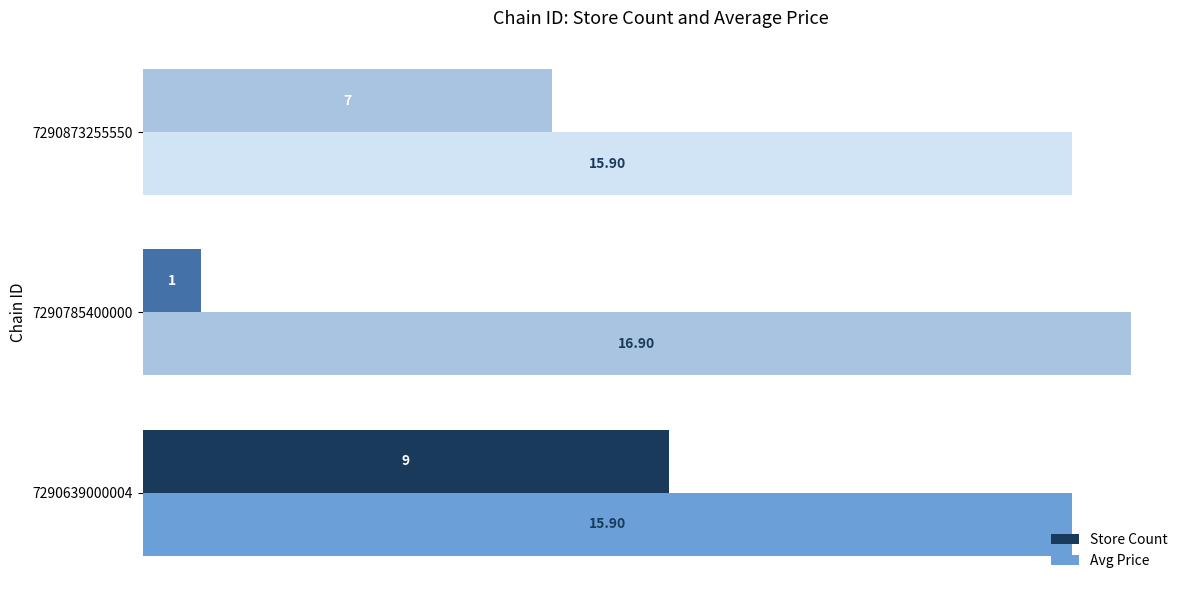

Reading left to right, extract all data points from this chart.

Store Count: 0=9.0	2=1.0	4=7.0
Avg Price: 0=15.9	2=16.9	4=15.9